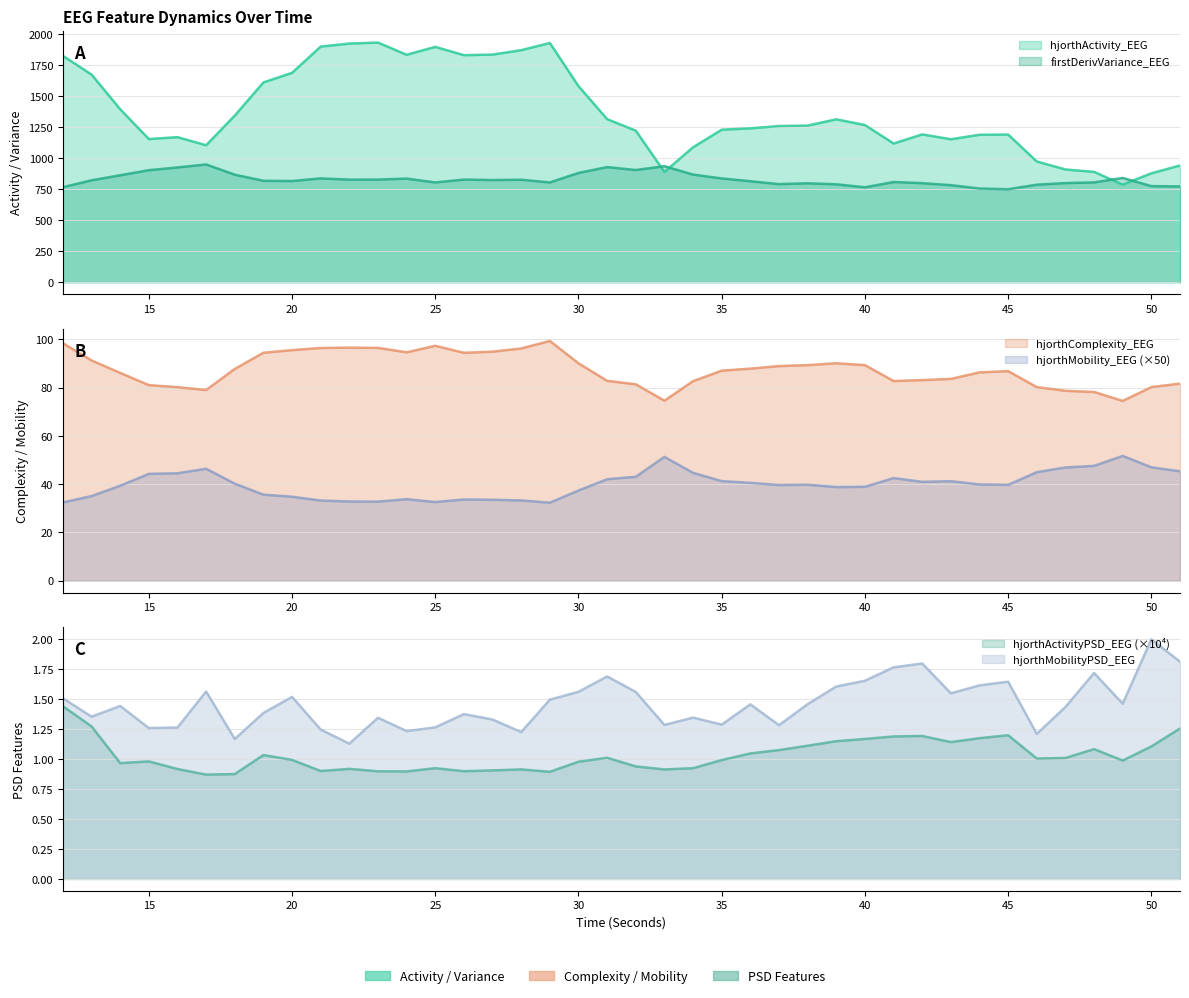

Is it true that hjorthMobility_EEG equals 23.2 at 24?

False